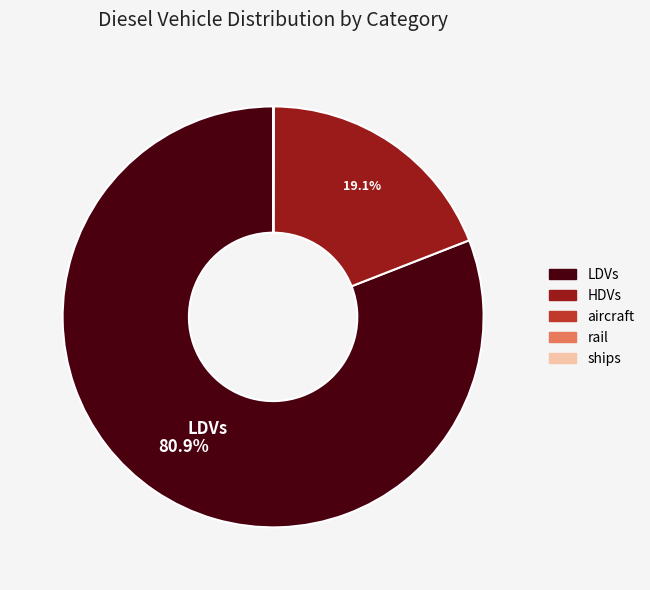

Which category has the biggest portion of the pie?

LDVs